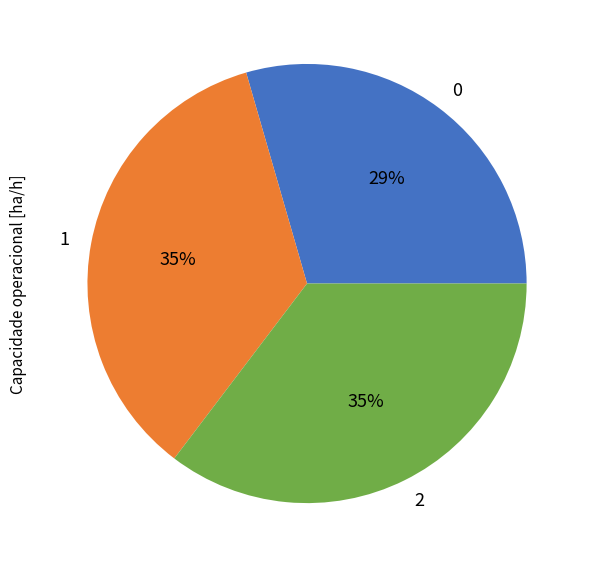

To the nearest percent, what is the difference between the 1 and 0 slice percentages?

6%